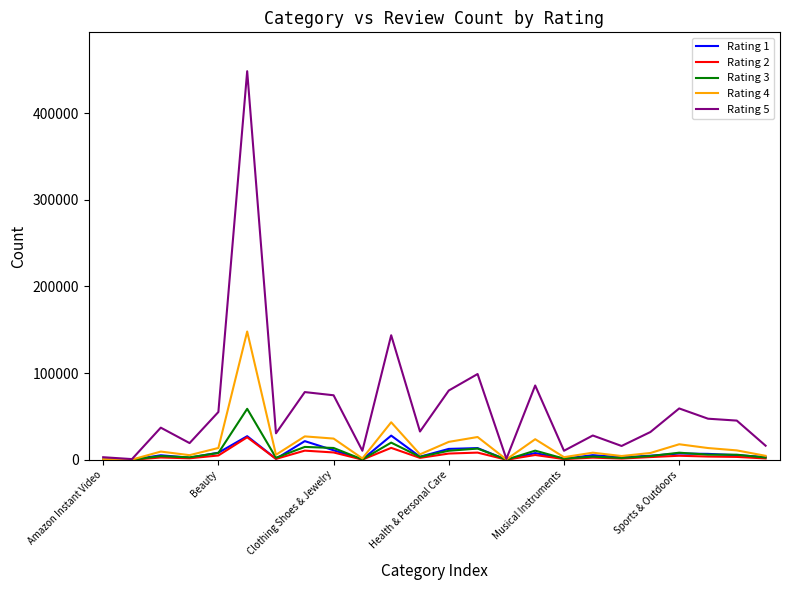

Which series has the largest total across all categories?

Rating 5